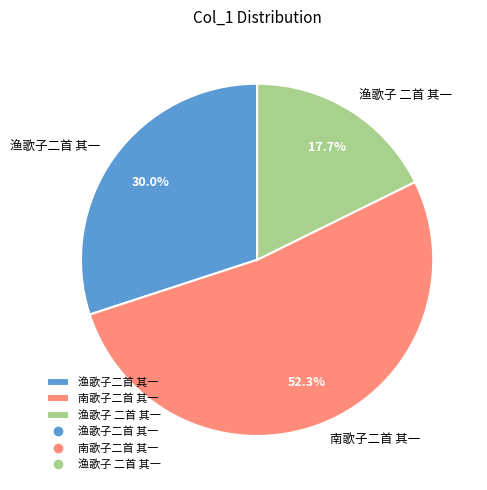

Rank the categories by value from lowest to highest.

渔歌子 二首 其一, 渔歌子二首 其一, 南歌子二首 其一